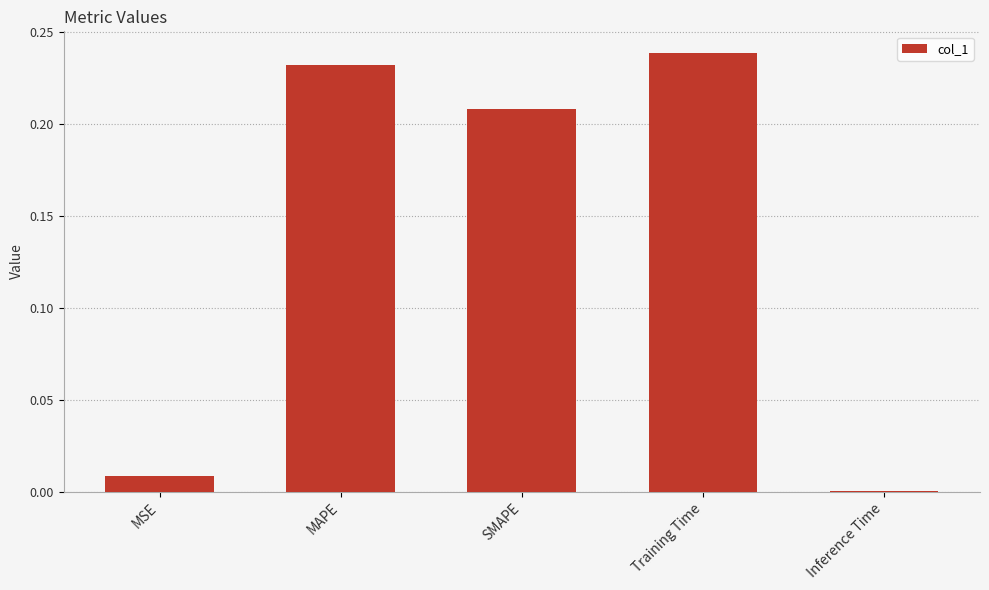

True or false: the data shows 0.1 at Training Time.

False